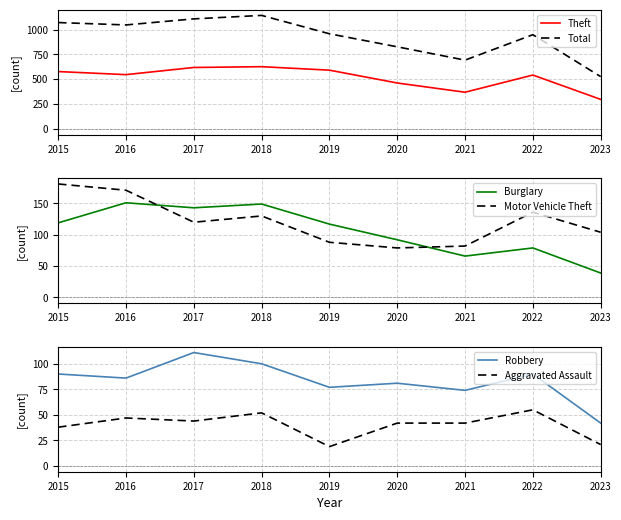

True or false: Total and Robbery cross at least once.

False